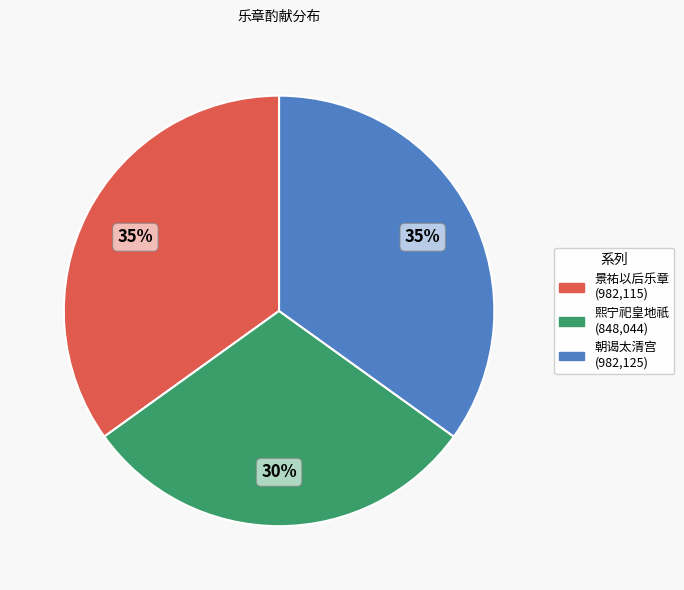

Does any single category account for the majority?

No